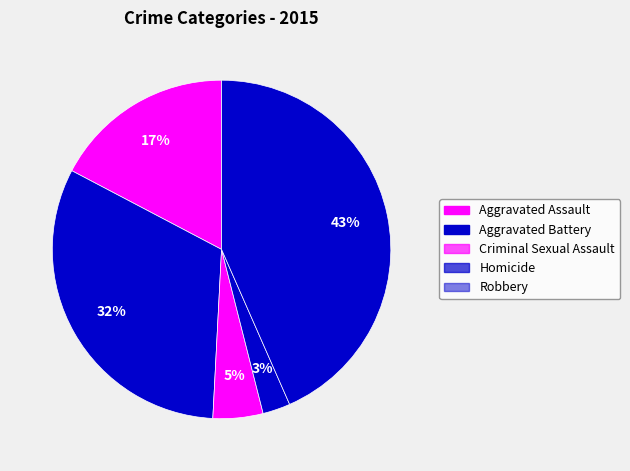

What is the smallest slice in the pie chart?

Homicide